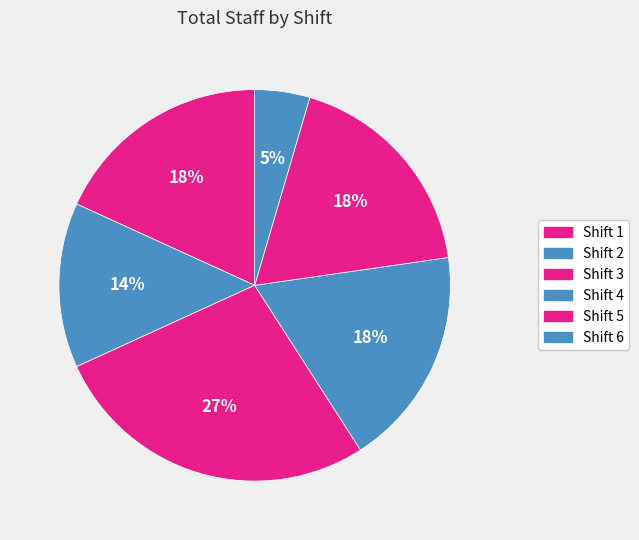

Approximately how many times larger is the value at Shift 1 compared to Shift 2?

1.3